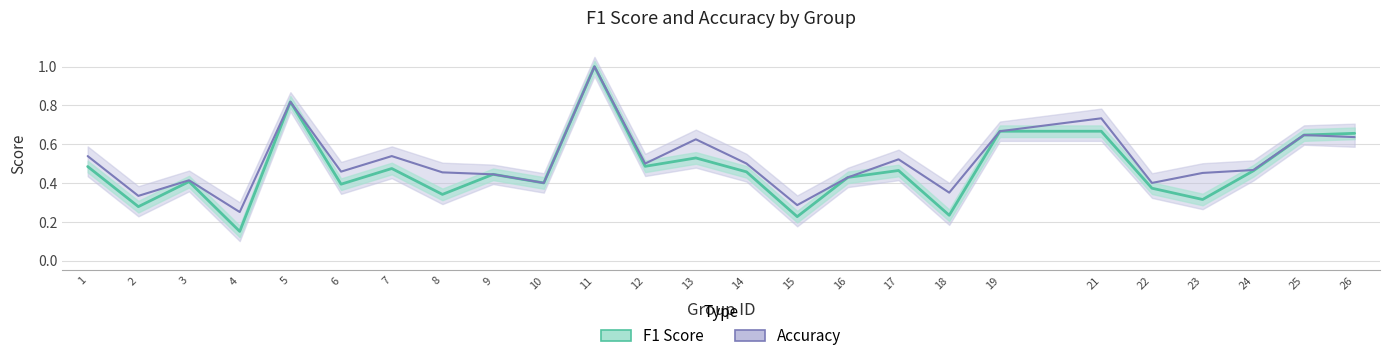

What is the maximum value shown in the chart?

1.0